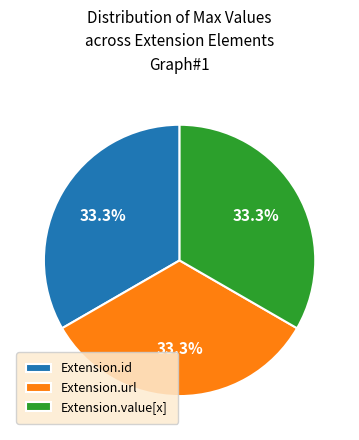

Does any single category account for the majority?

No